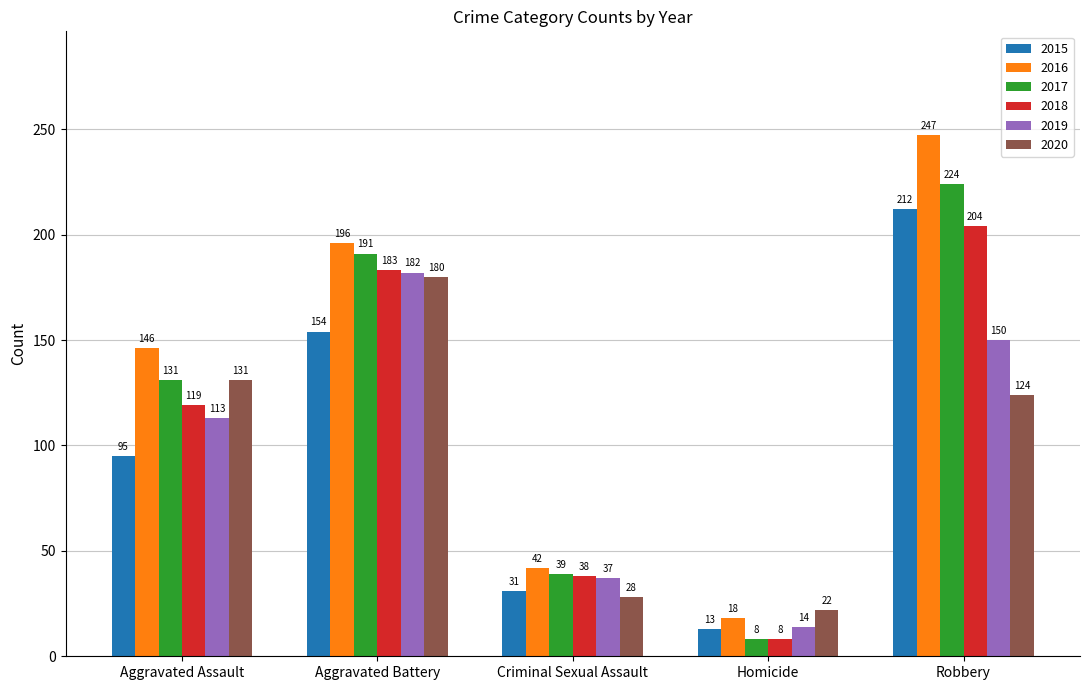

What is the difference between the maximum and minimum values in the 2019 series?

168